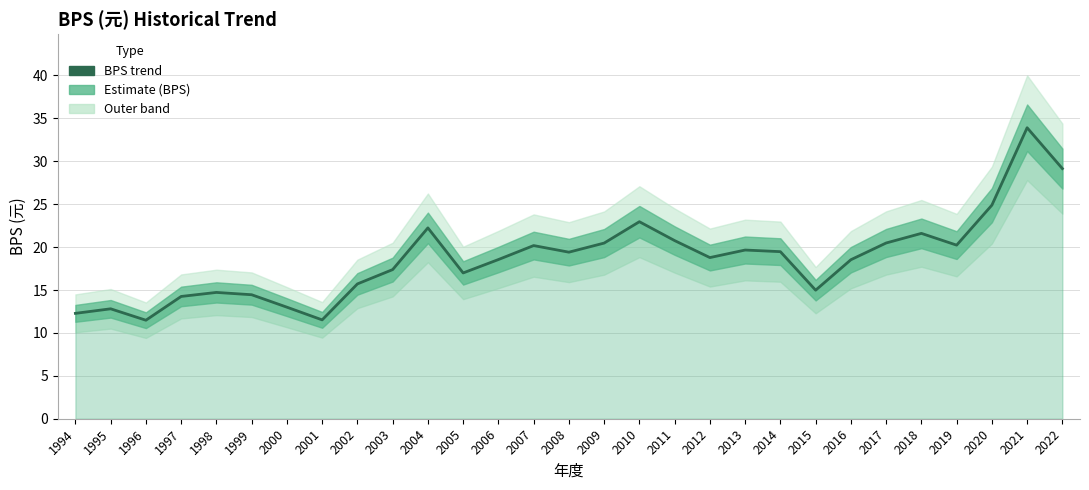

Reading right to left, list all the values displayed in this chart.

29.1	33.9	24.9	20.2	21.6	20.5	18.5	15.0	19.5	19.7	18.8	20.8	23.0	20.5	19.4	20.2	18.6	17.0	22.2	17.4	15.7	11.5	13.0	14.4	14.7	14.2	11.5	12.8	12.3